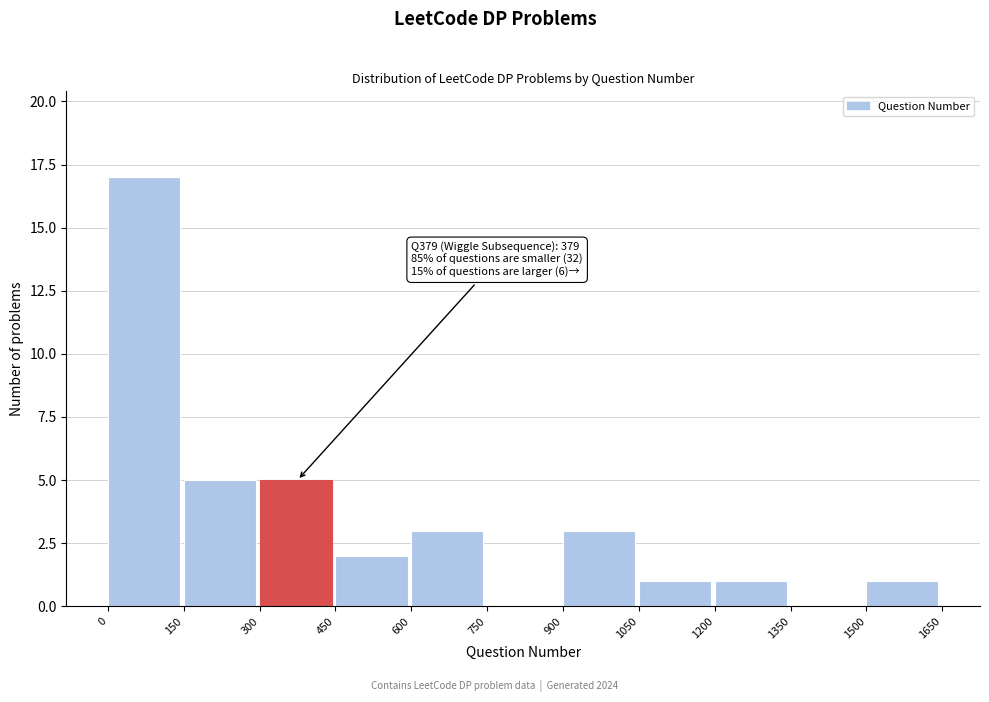

Which range on the x-axis has the tallest bar?

0 to 150